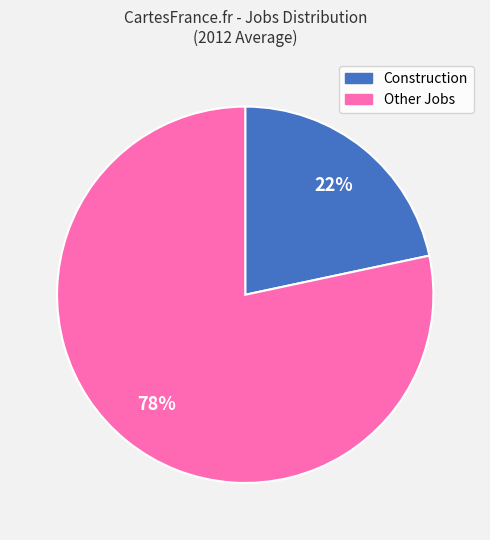

Is there a majority slice in this chart?

Yes